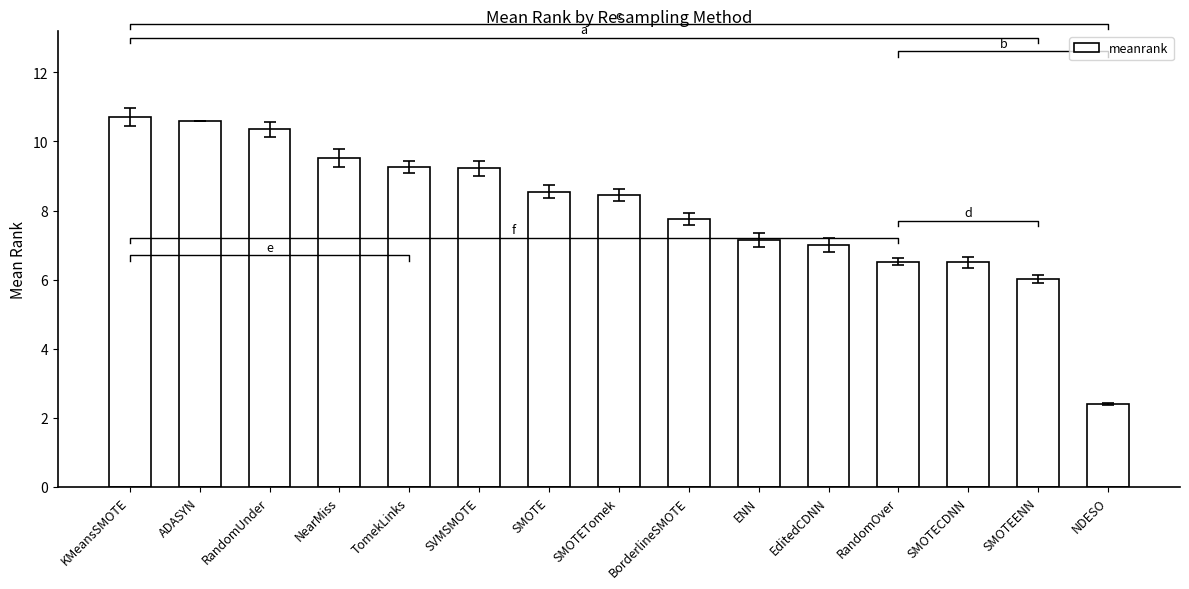

True or false: the data shows 1.5 at SMOTECDNN.

False